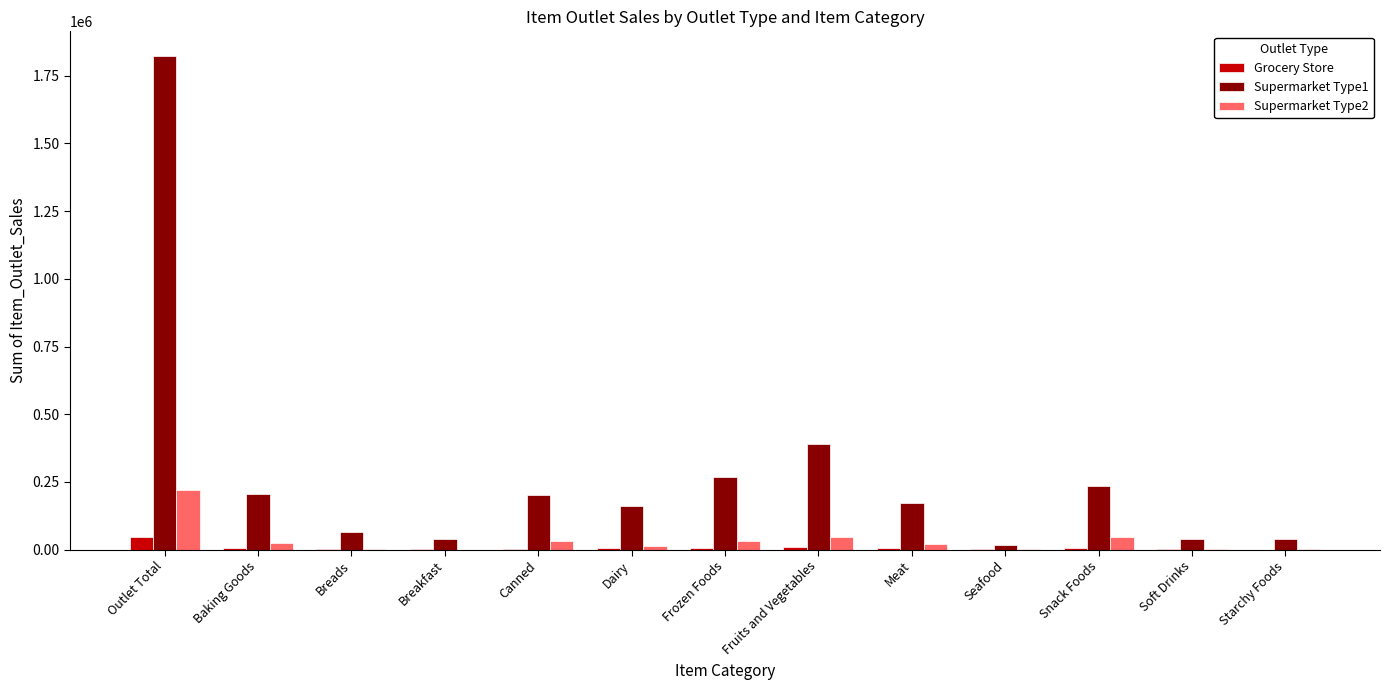

At which label does Supermarket Type1 reach its peak?

Outlet Total